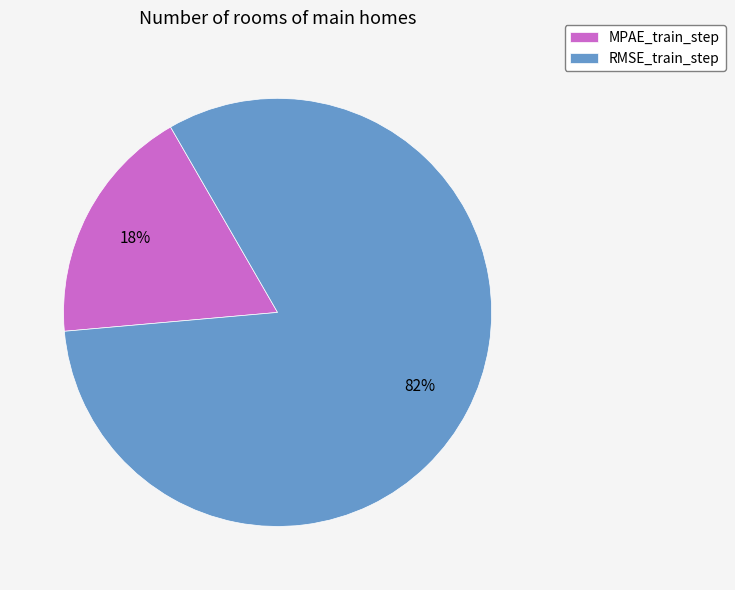

Between RMSE_train_step and MPAE_train_step, which is larger?

RMSE_train_step